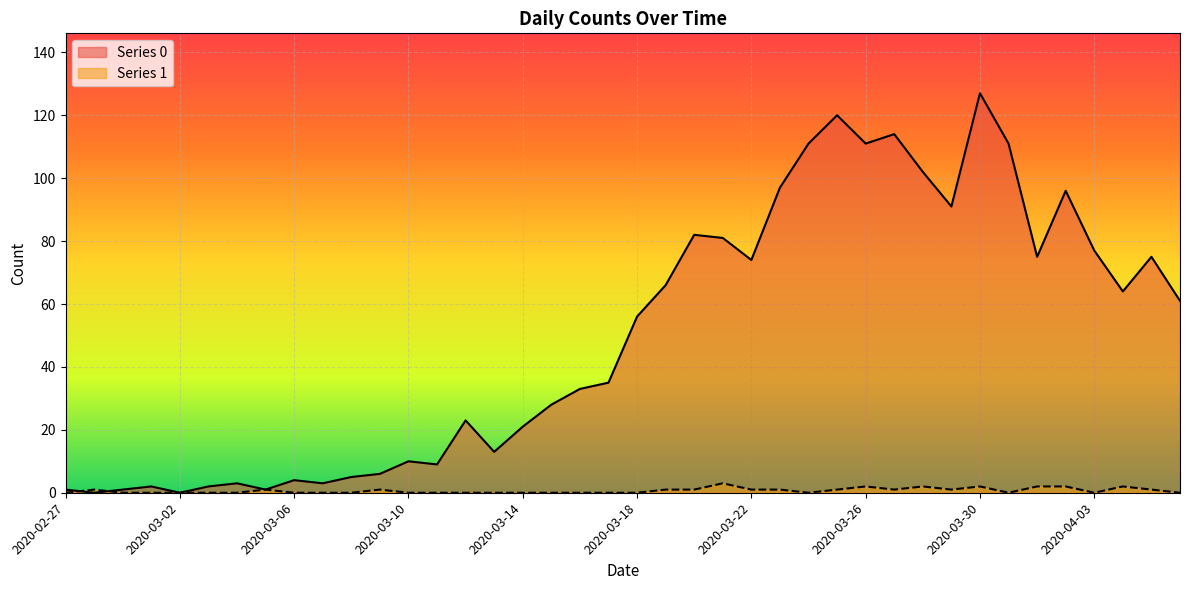

What is the difference between the maximum and minimum values in the Series 1 series?

3